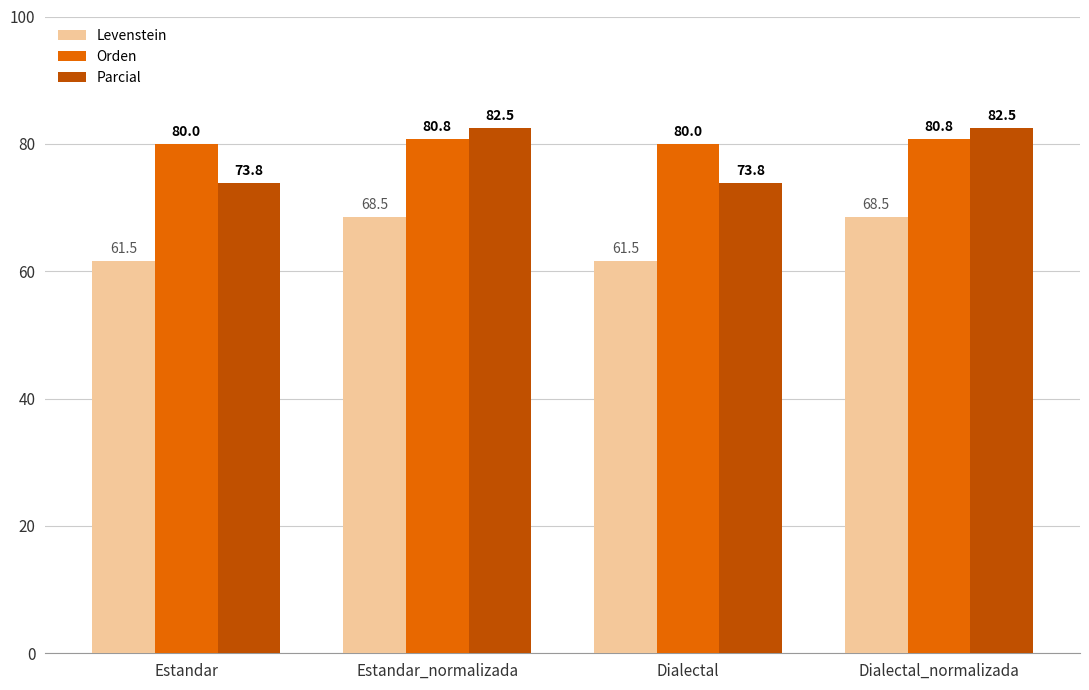

What is the difference between the highest and lowest values at Dialectal_normalizada?

14.0